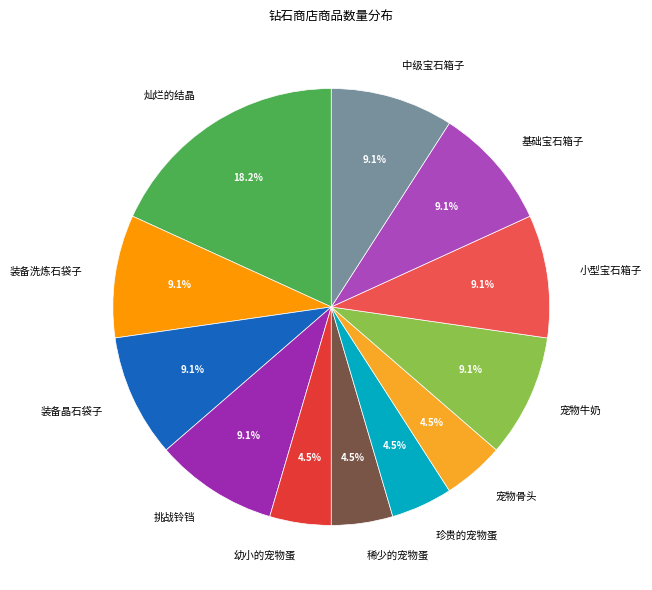

To the nearest percent, what is the difference between the largest and smallest slice percentages?

14%